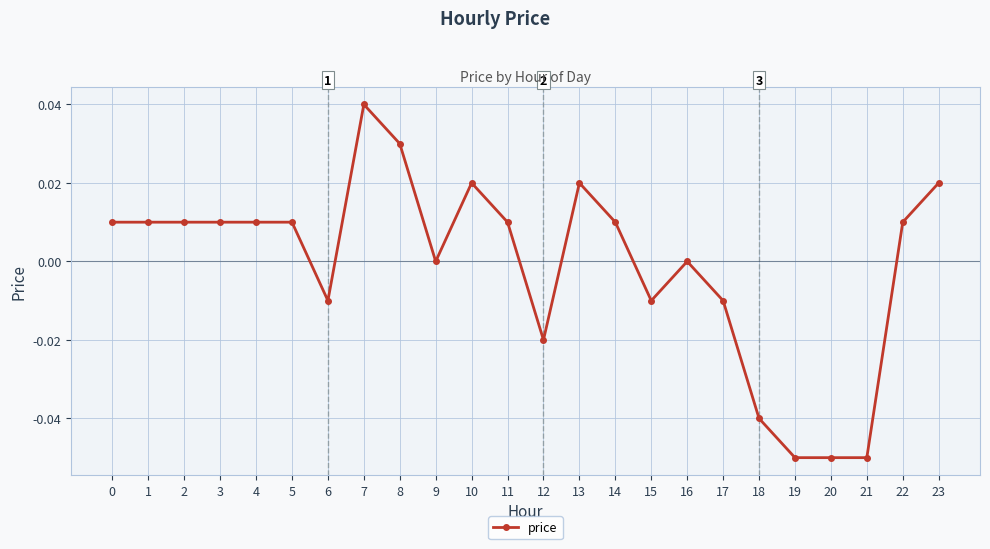

True or false: the data has more than 1 interior local peaks.

True